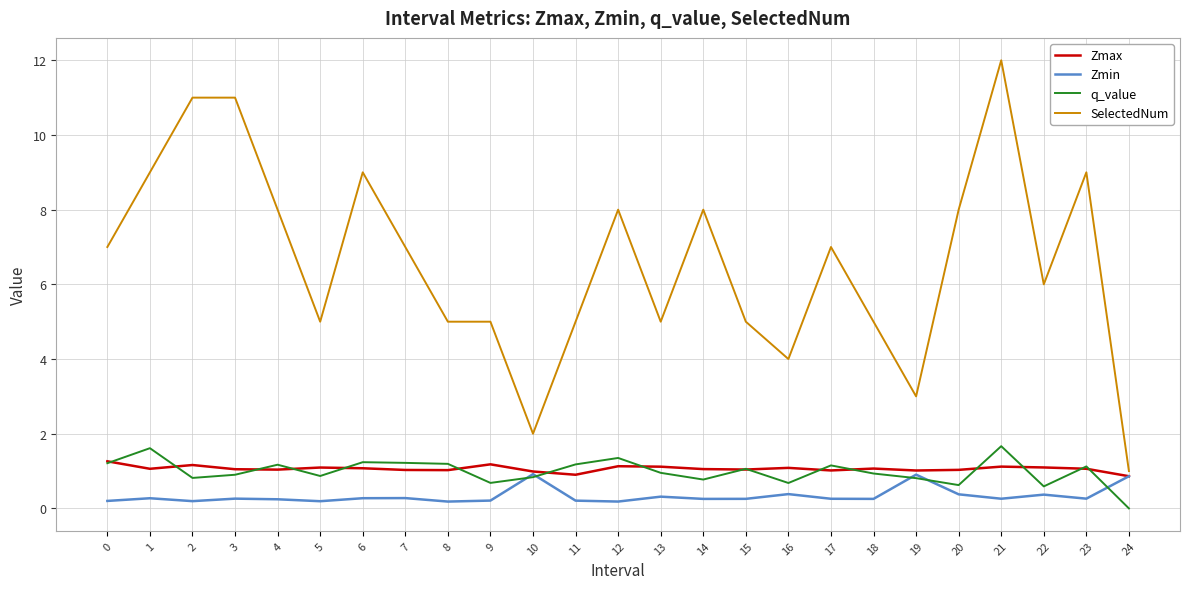

At which category is the sum across all series the highest?

21